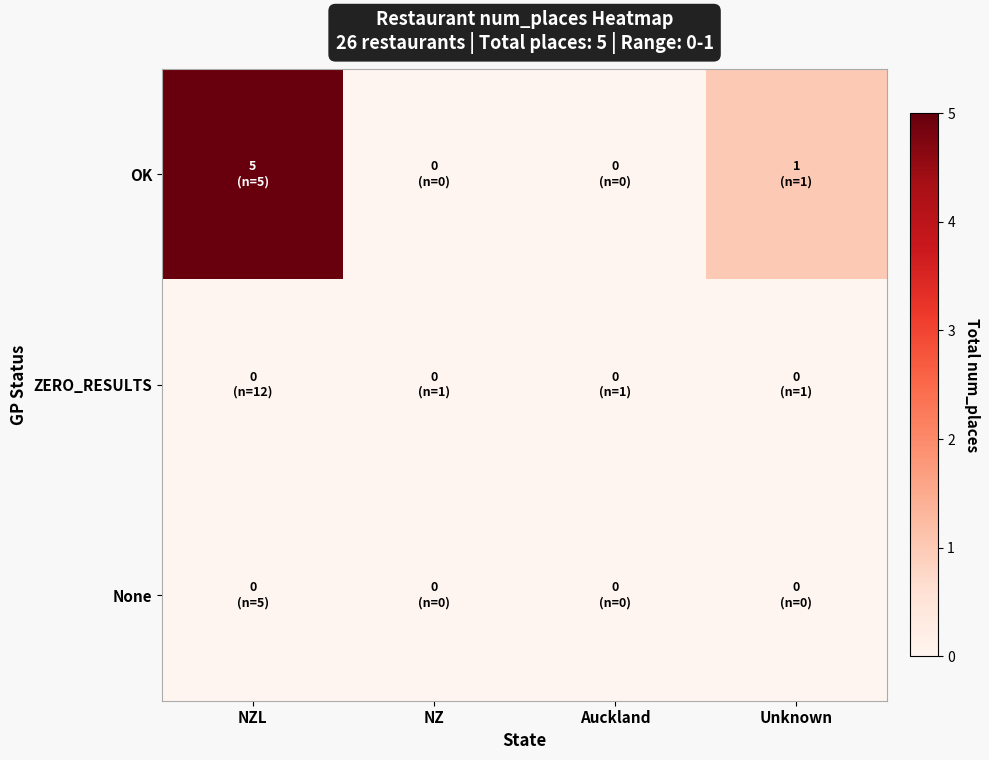

What is the total value across all series at Unknown?

1